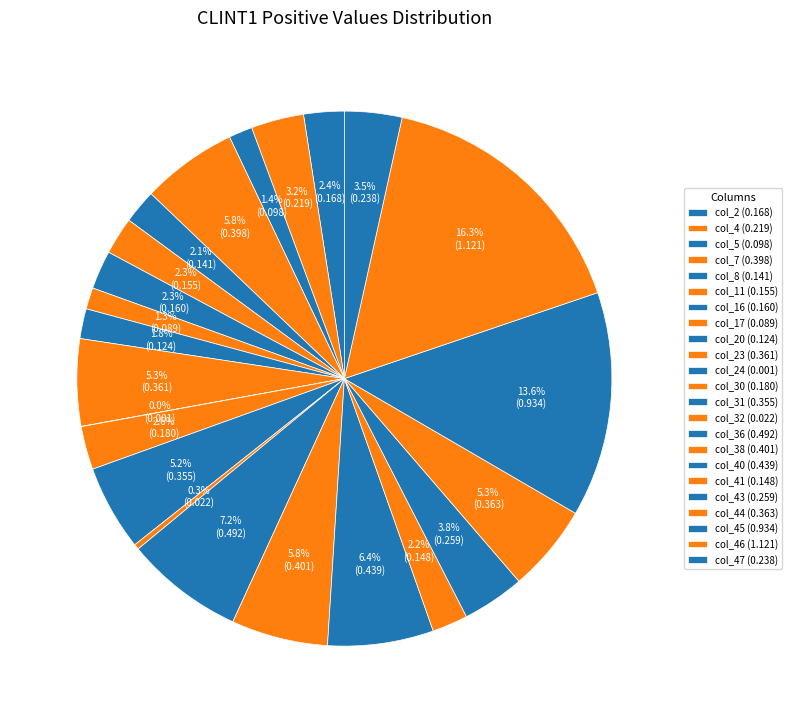

Which slice is the smallest?

col_24